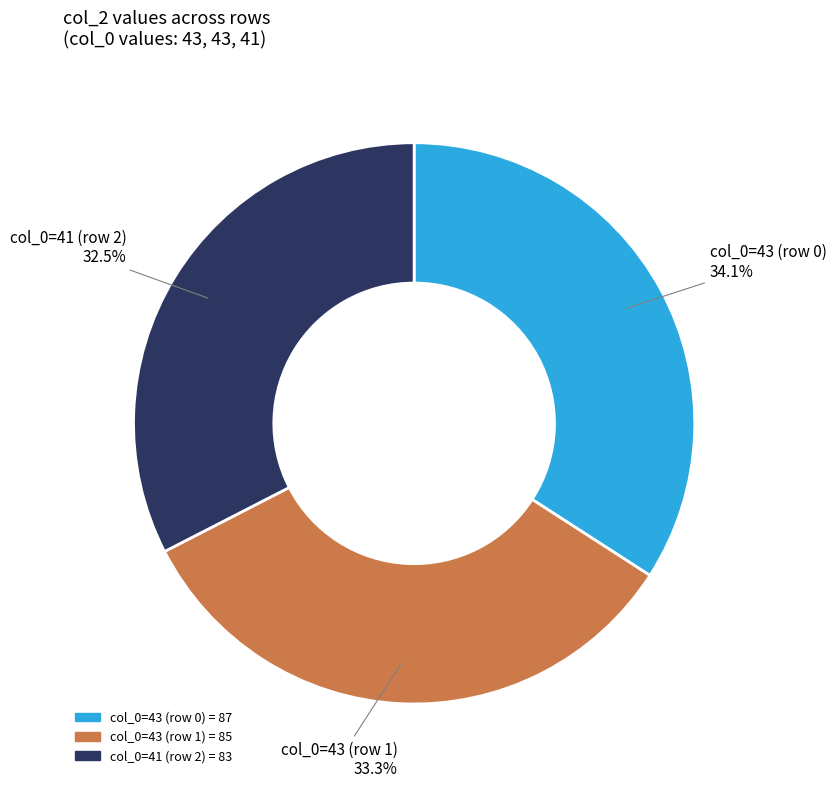

Does any single category account for the majority?

No